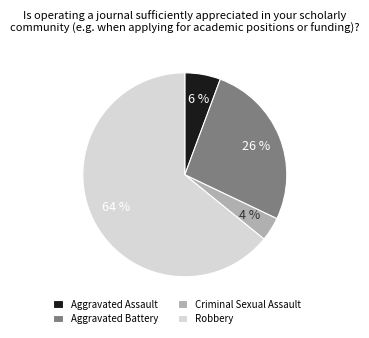

Which slice is the smallest?

Criminal Sexual Assault